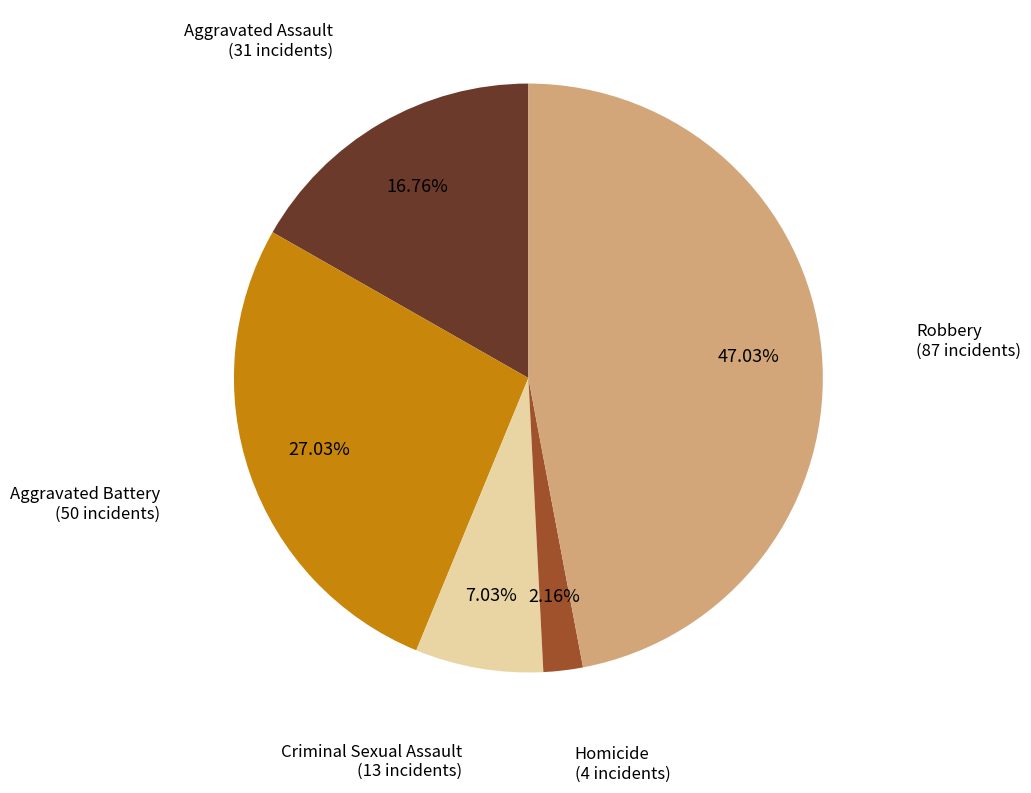

Does Homicide account for over 50% of the chart?

No